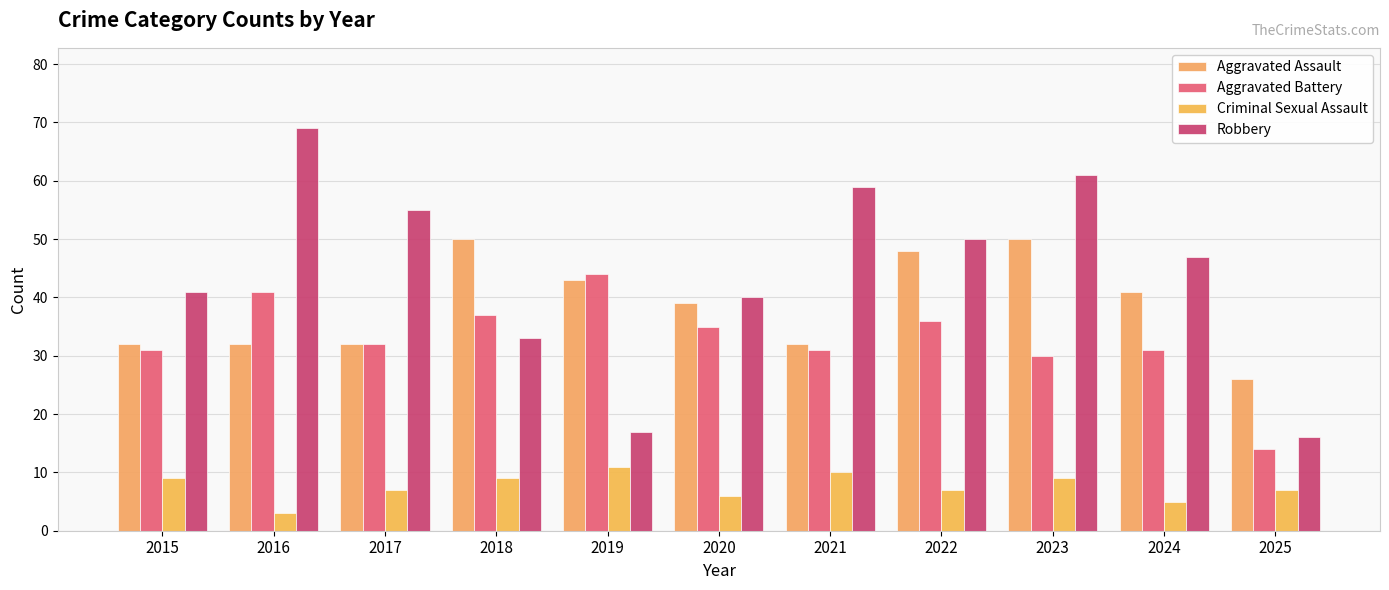

How many series are shown in this chart?

4